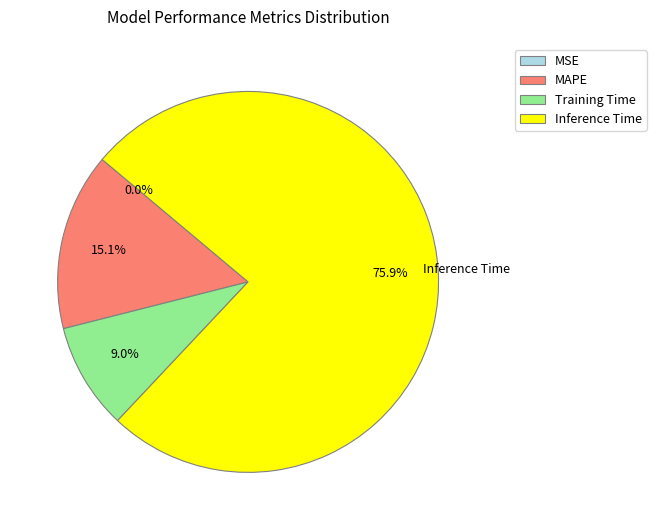

Count the number of slices in the pie.

5